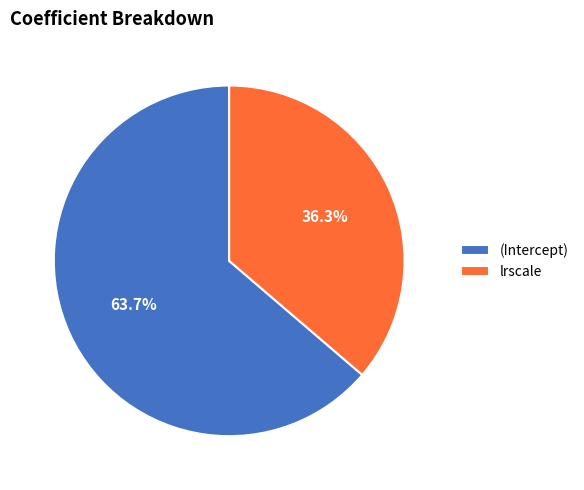

Is it true that lrscale is 36% of the pie?

True